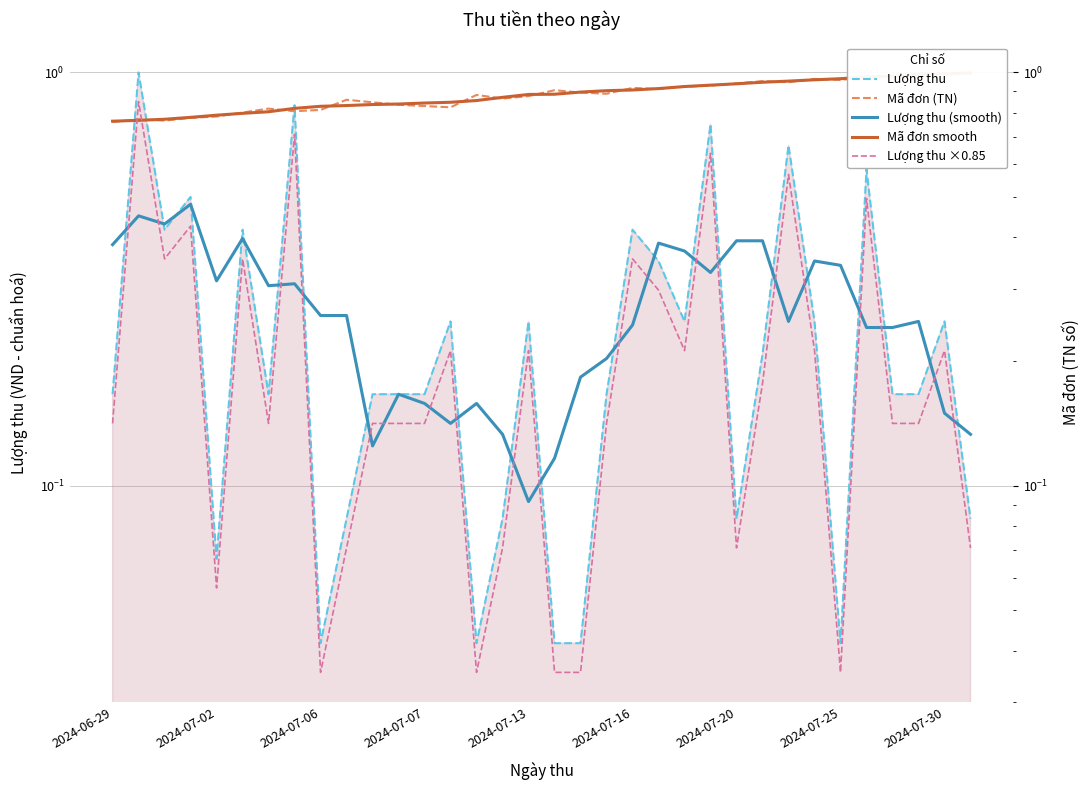

Which series has the largest range (max minus min)?

Lượng thu